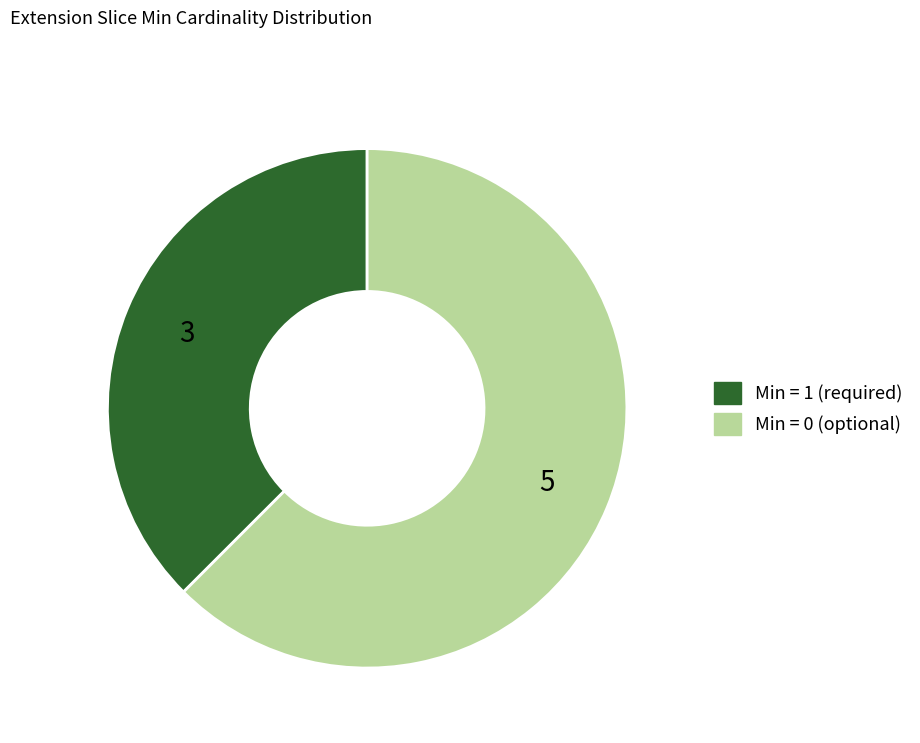

Is there any slice that represents more than half of the pie?

Yes